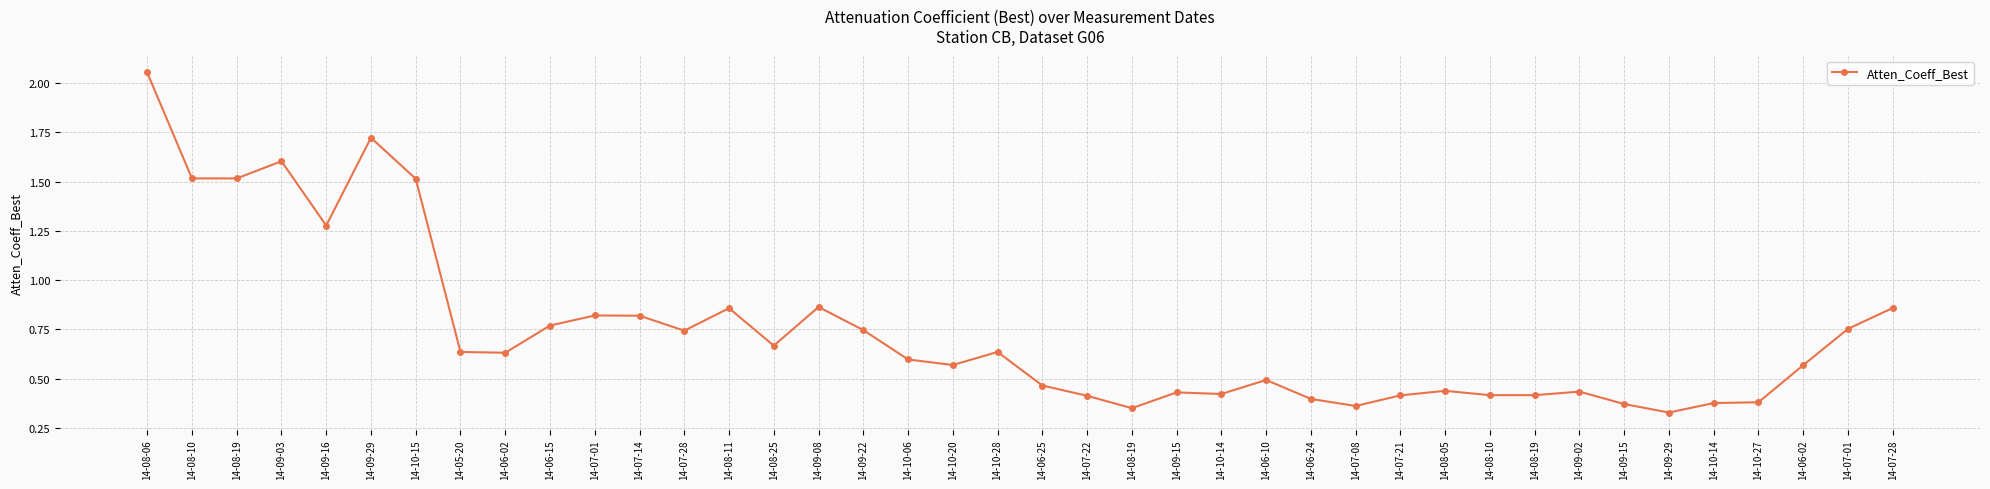

Is this an area chart (filled region under the line)?

No